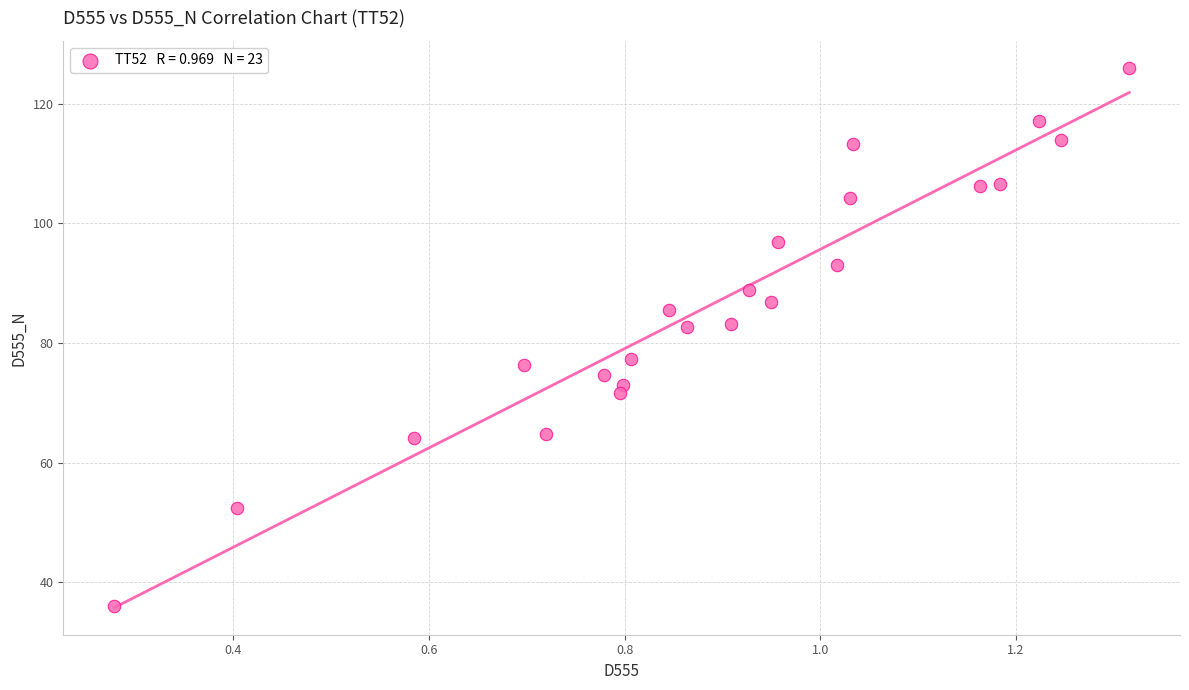

What is the range of X values (max minus min)?

1.0